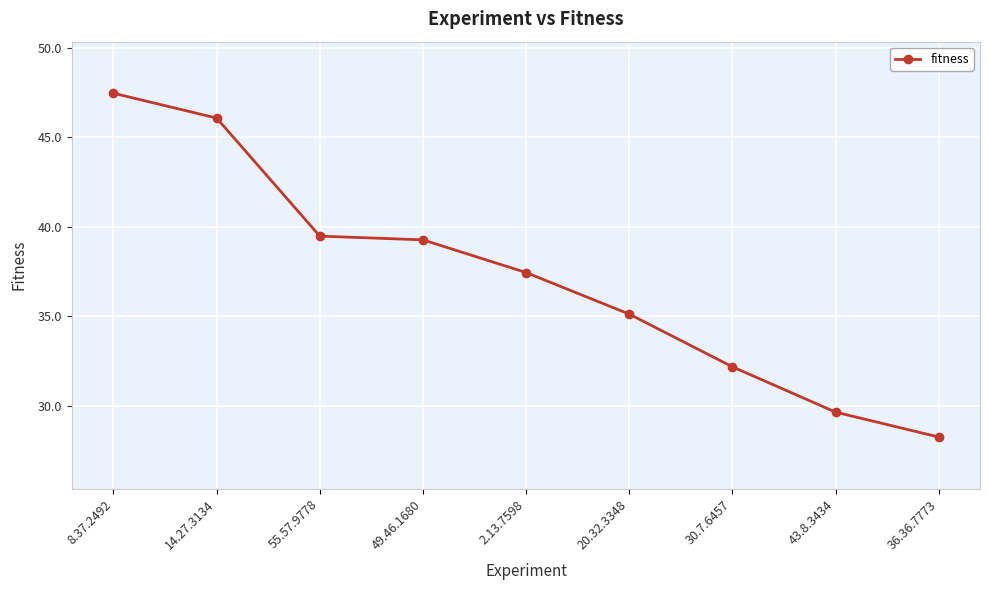

Read the value at 55.57.9778.

39.5